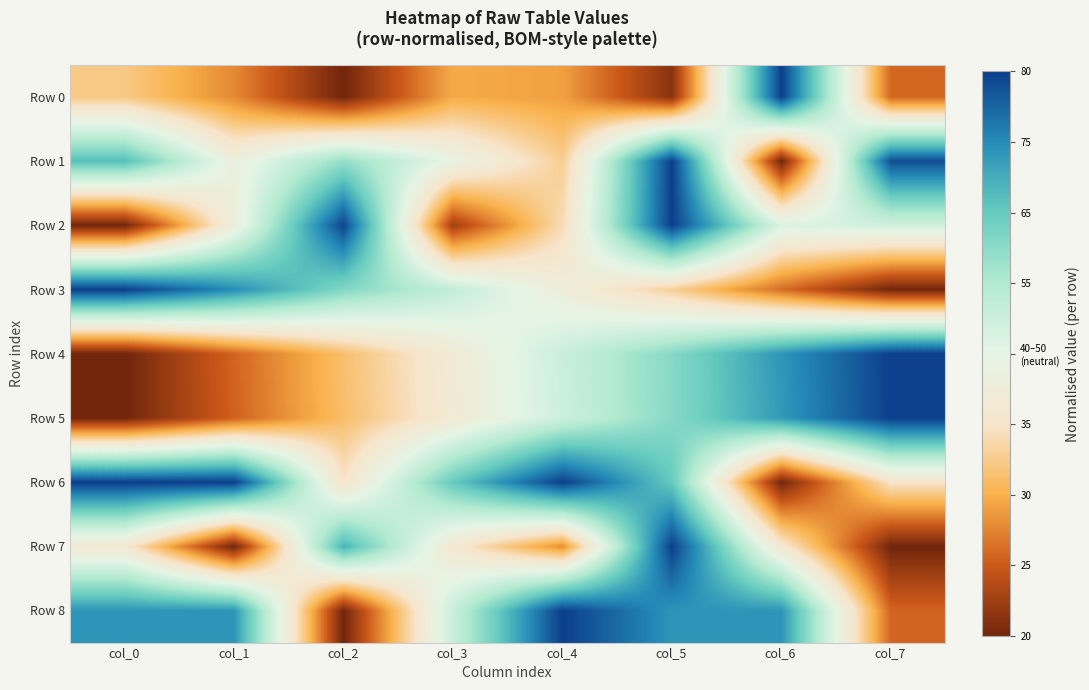

Reading left to right, what are all the values shown in this chart?

Row 0: col_0=0.3	col_1=0.2	col_2=0.0	col_3=0.2	col_4=0.2	col_5=0.0	col_6=1.0	col_7=0.1
Row 1: col_0=0.8	col_1=0.5	col_2=0.7	col_3=0.5	col_4=0.3	col_5=1.0	col_6=0.0	col_7=1.0
Row 2: col_0=0.0	col_1=0.4	col_2=1.0	col_3=0.1	col_4=0.4	col_5=1.0	col_6=0.5	col_7=0.6
Row 3: col_0=1.0	col_1=0.9	col_2=0.7	col_3=0.6	col_4=0.4	col_5=0.3	col_6=0.2	col_7=0.0
Row 4: col_0=0.0	col_1=0.1	col_2=0.3	col_3=0.4	col_4=0.6	col_5=0.7	col_6=0.9	col_7=1.0
Row 5: col_0=0.0	col_1=0.1	col_2=0.3	col_3=0.4	col_4=0.6	col_5=0.7	col_6=0.8	col_7=1.0
Row 6: col_0=1.0	col_1=1.0	col_2=0.4	col_3=0.7	col_4=1.0	col_5=0.7	col_6=0.0	col_7=0.4
Row 7: col_0=0.4	col_1=0.0	col_2=0.8	col_3=0.4	col_4=0.2	col_5=1.0	col_6=0.4	col_7=0.0
Row 8: col_0=0.9	col_1=0.9	col_2=0.0	col_3=0.6	col_4=1.0	col_5=0.9	col_6=0.9	col_7=0.1